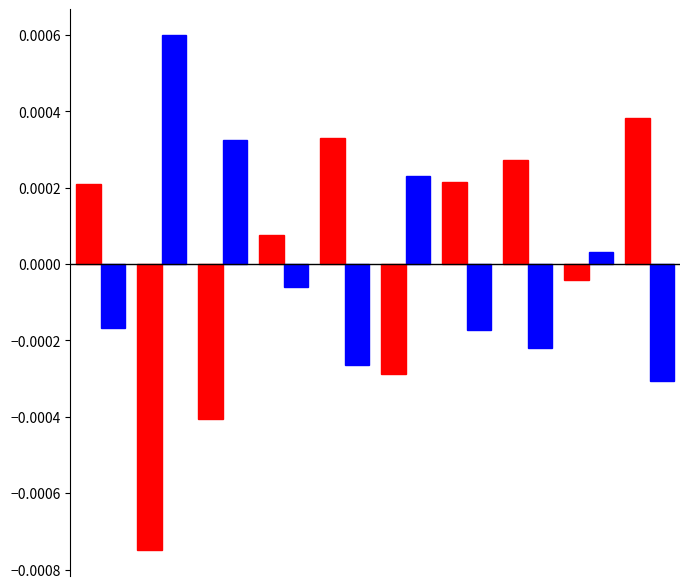

How many series are shown in this chart?

2